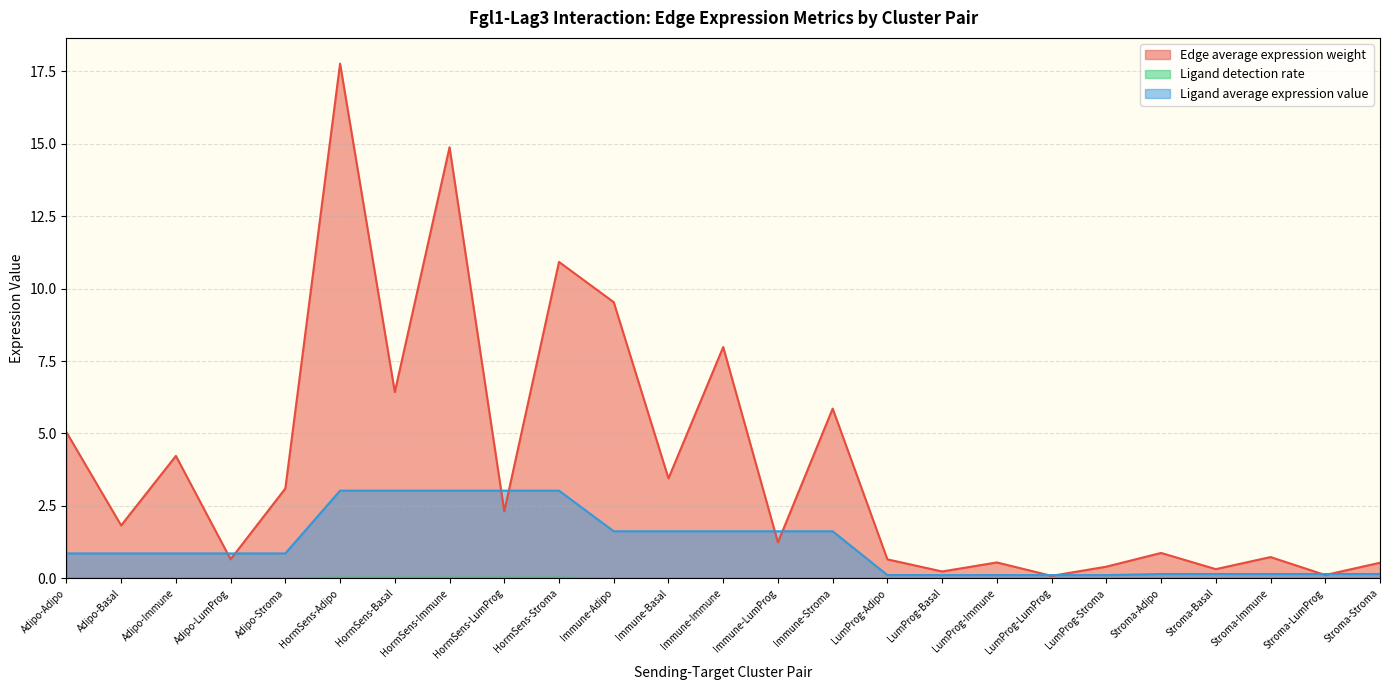

Does the chart have visible grid lines?

Yes